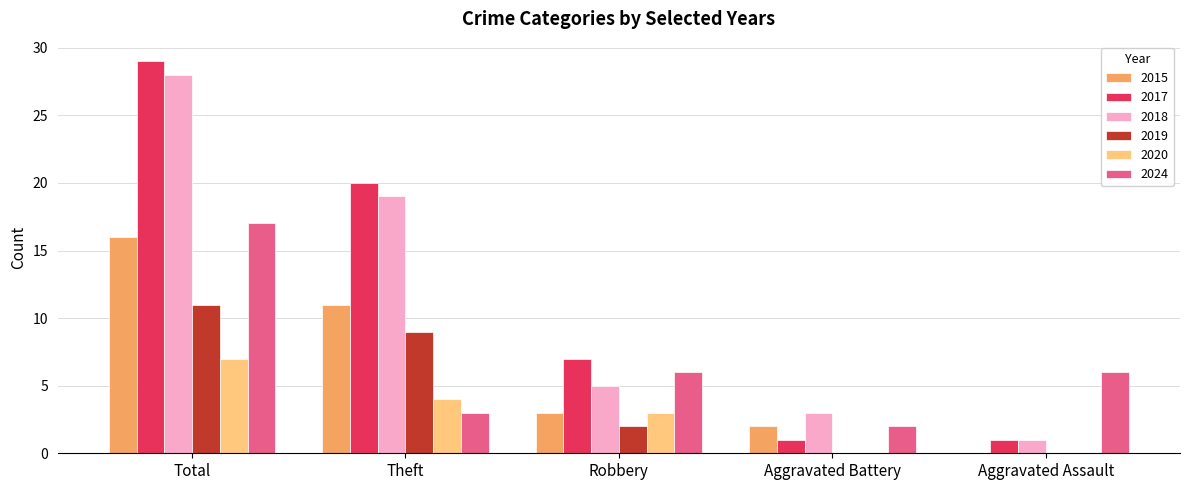

Is it true that 2020 equals 4 at Aggravated Battery?

False